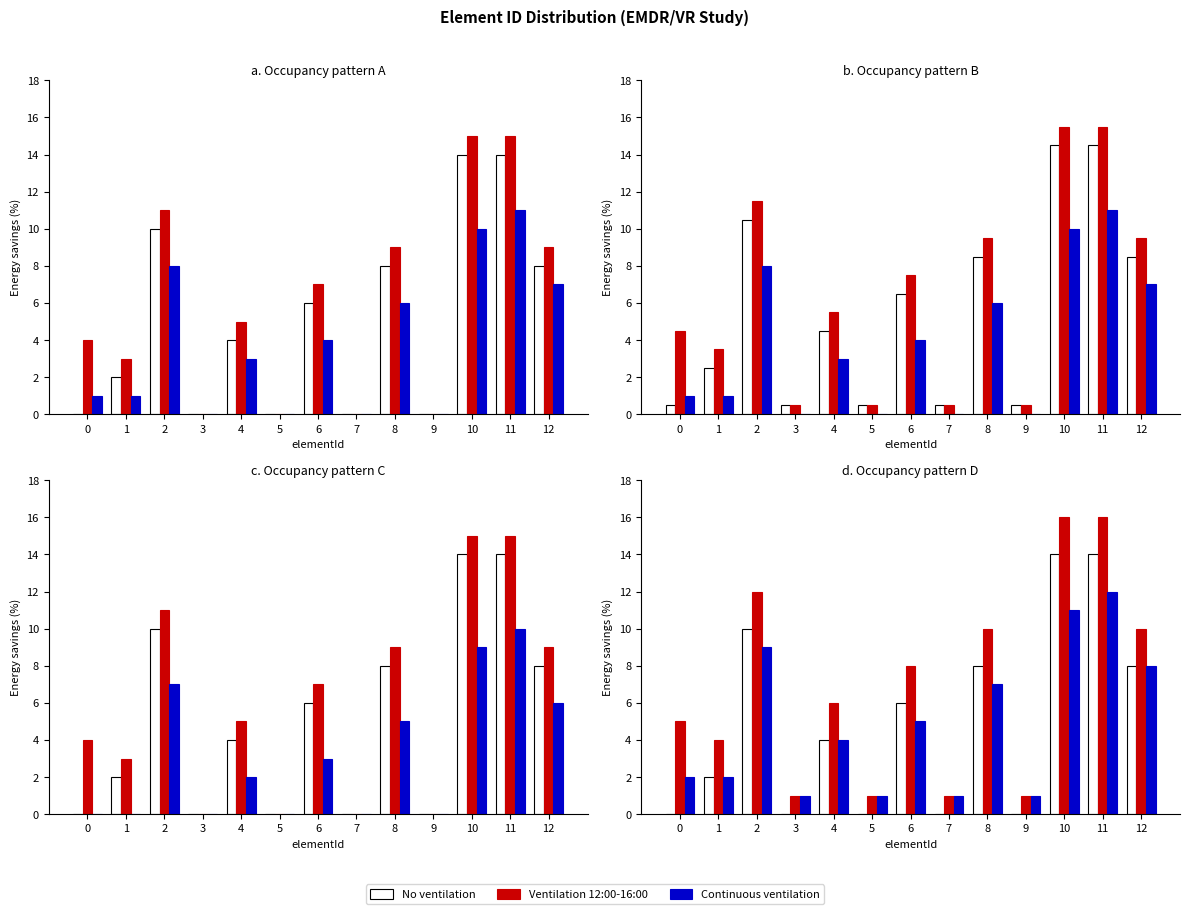

Rank the categories by Continuous ventilation value from highest to lowest.

11, 10, 2, 12, 8, 6, 4, 0, 1, 3, 5, 7, 9